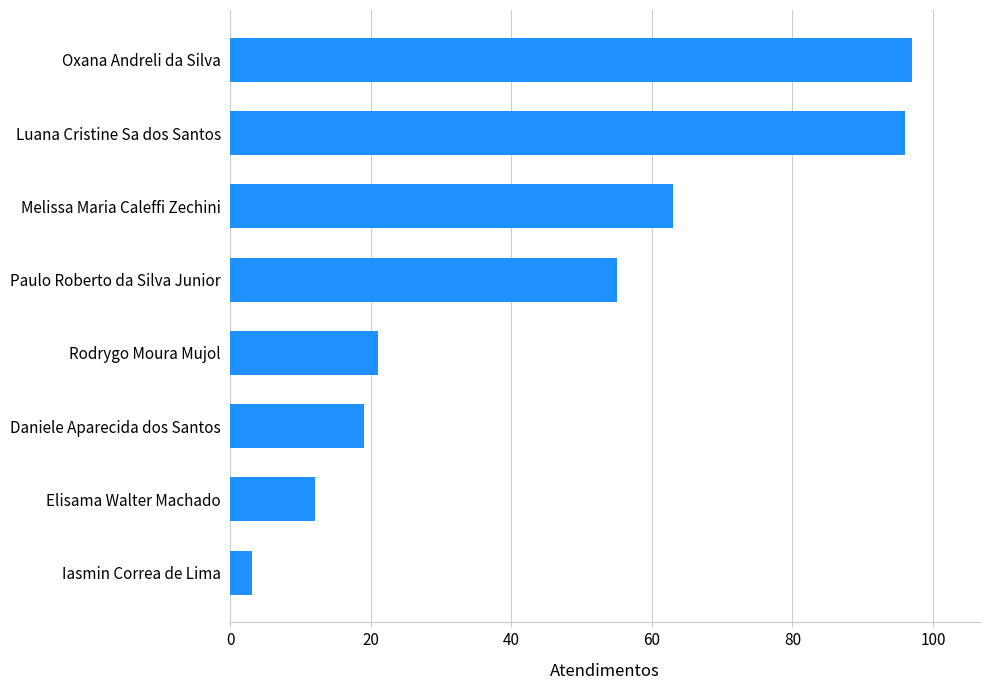

What is the ratio of the value at Oxana Andreli da Silva to the value at Rodrygo Moura Mujol?

4.6